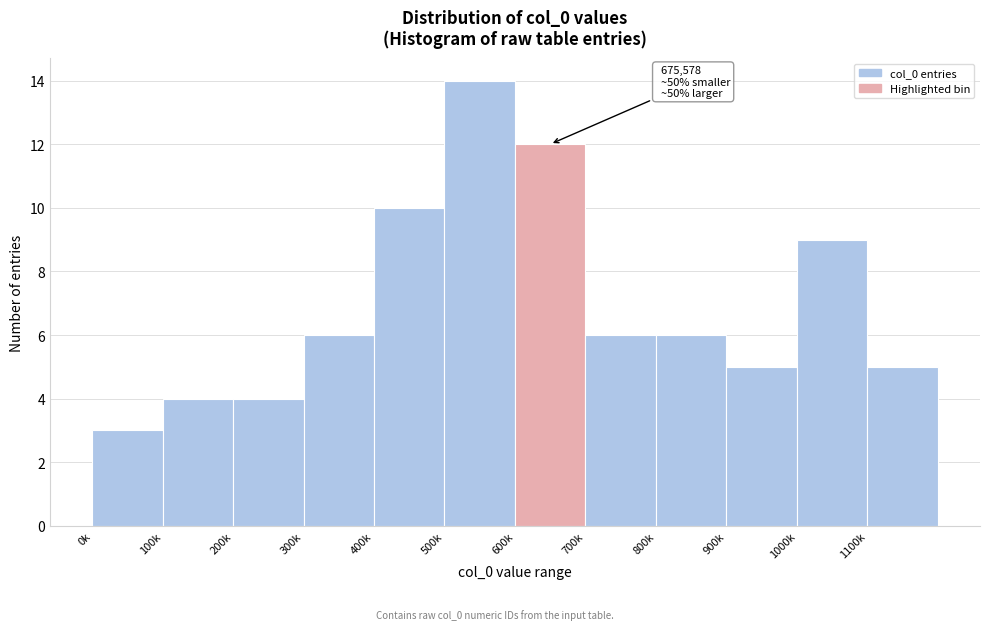

Reading right to left, extract all data points from this chart.

5	9	5	6	6	12	14	10	6	4	4	3